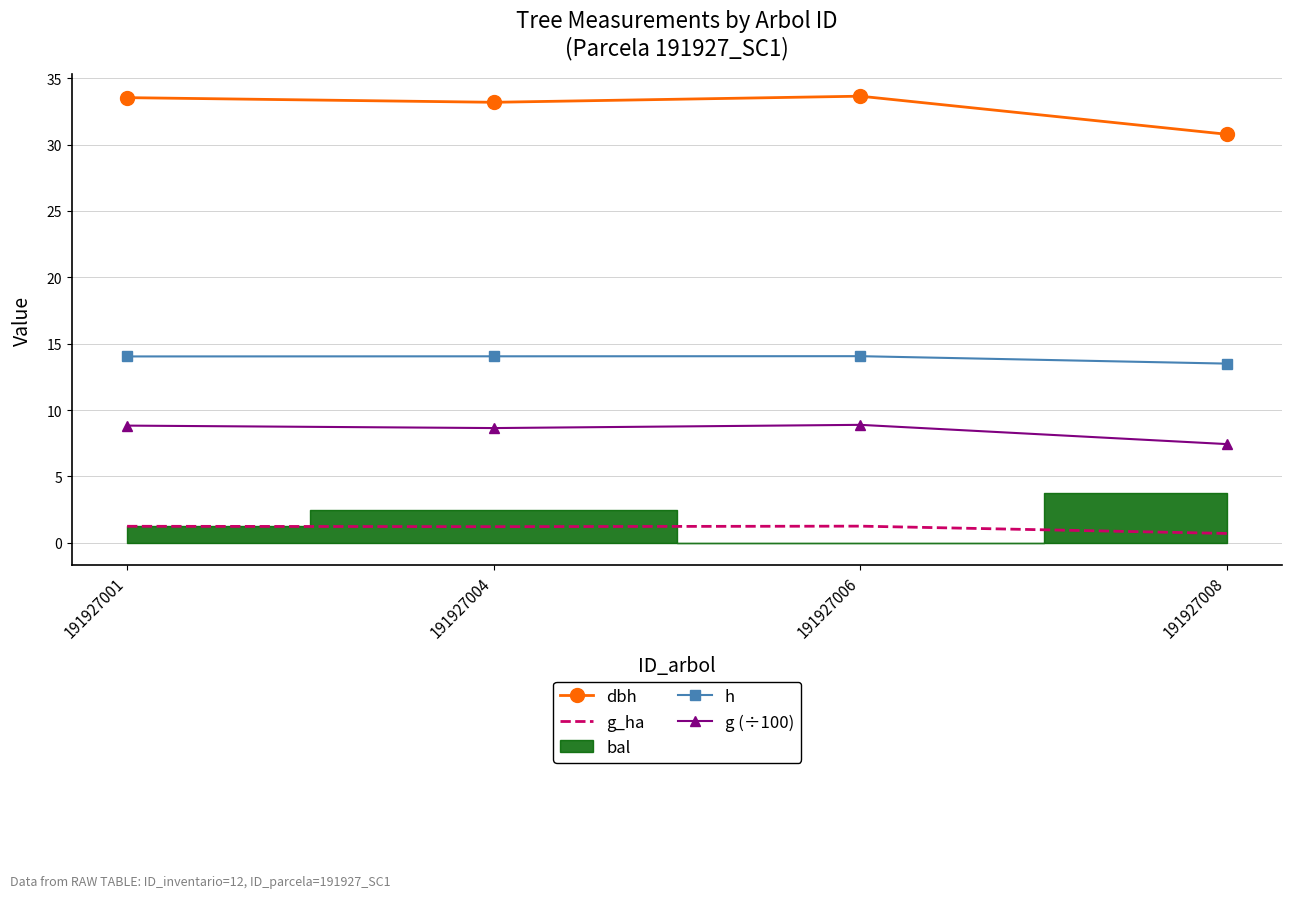

Is it true that dbh equals 33.6 at 191927006?

True